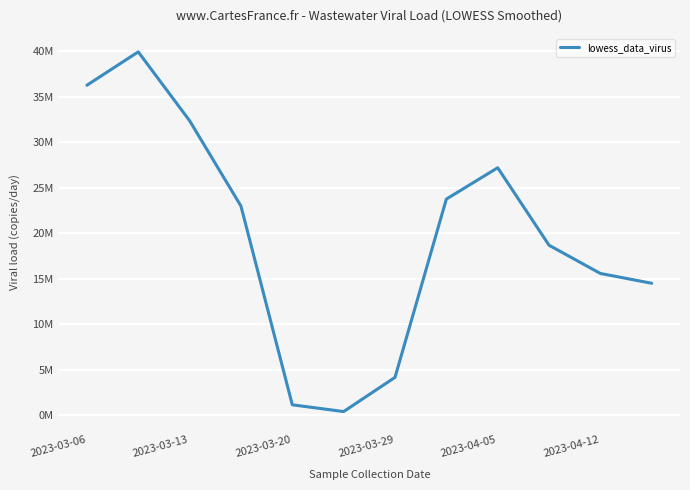

Reading right to left, transcribe all the data shown in this chart.

14486016.2	15563898.0	18666192.4	27187911.5	23743706.5	4141834.2	381813.5	1124659.0	22974671.1	32359288.4	39927707.8	36259979.4